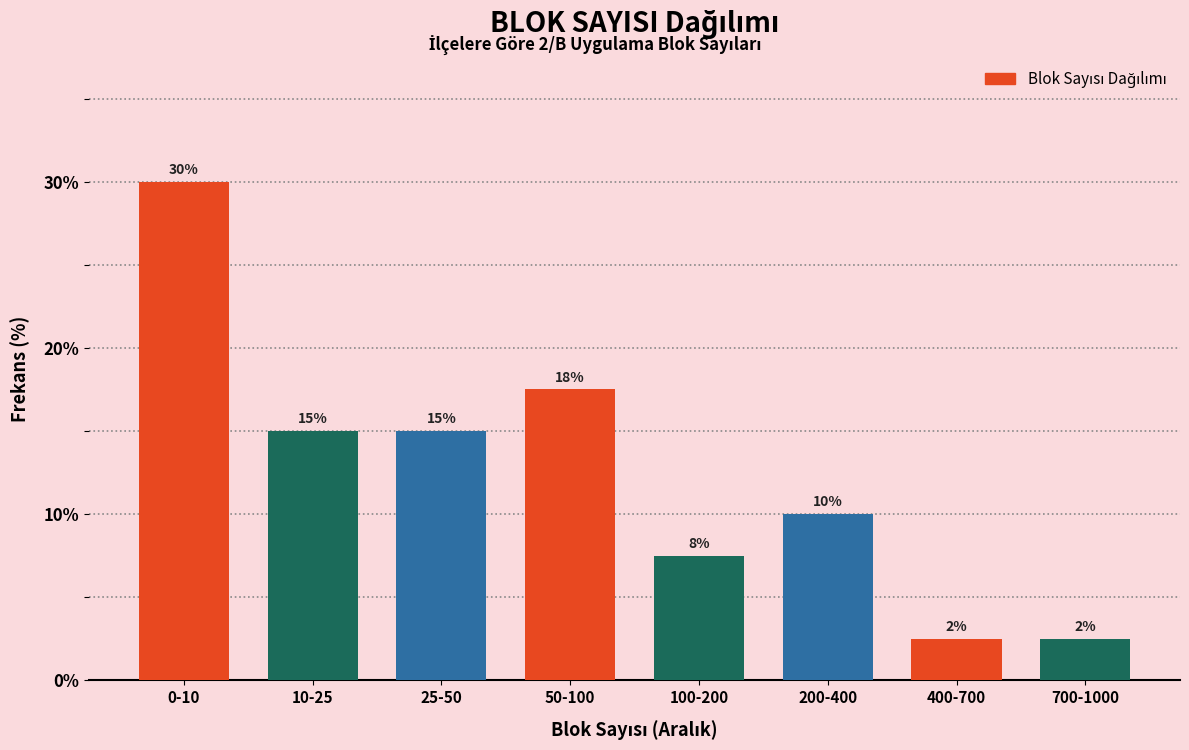

What is the maximum value shown in the chart?

30.0